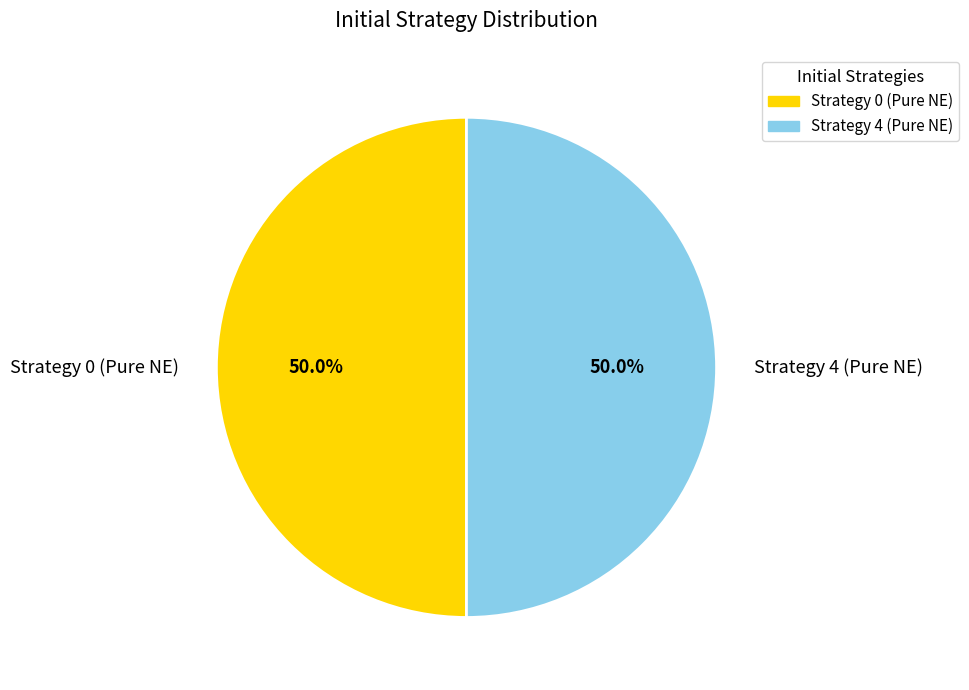

To the nearest percent, what is the difference between the Strategy 0 and Strategy 4 slice percentages?

0%